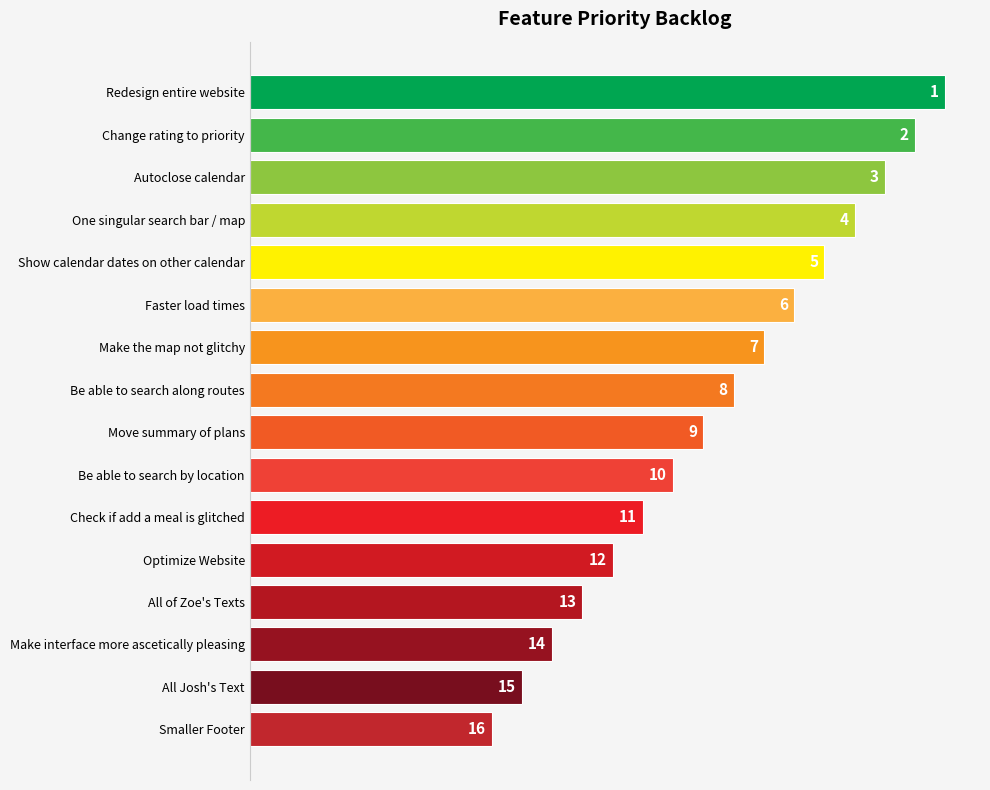

What is the sum of all values?

248